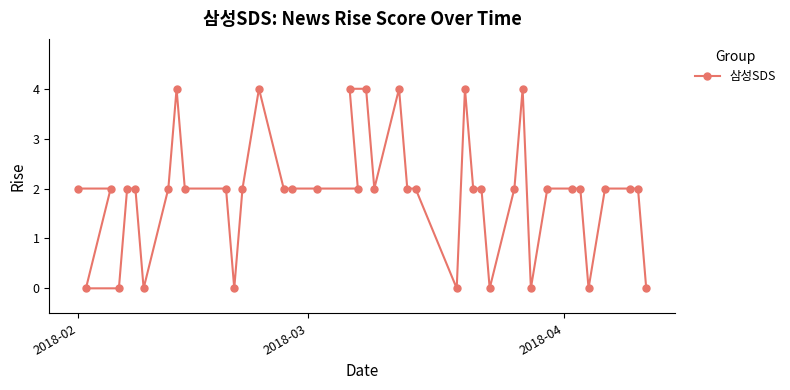

How many values are below 2?

9